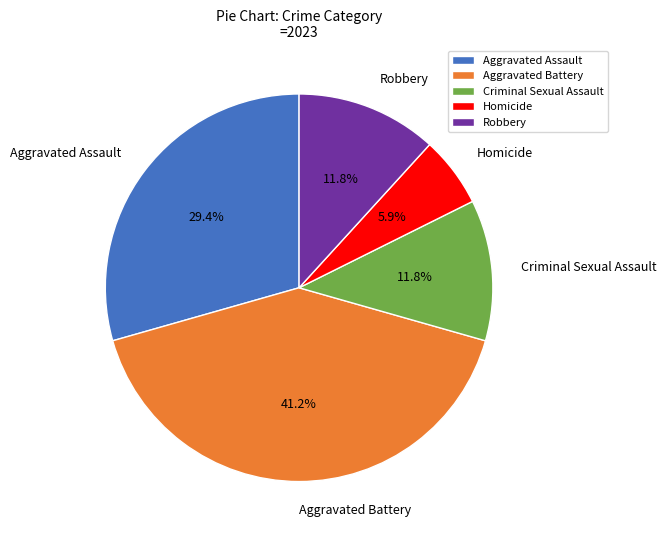

Approximately how many times larger is the value at Criminal Sexual Assault compared to Robbery?

1.0